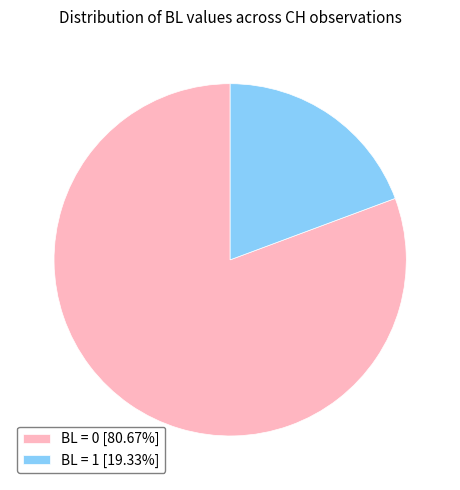

What is the ratio of the value at BL = 0 [80.67%] to the value at BL = 1 [19.33%]?

4.2